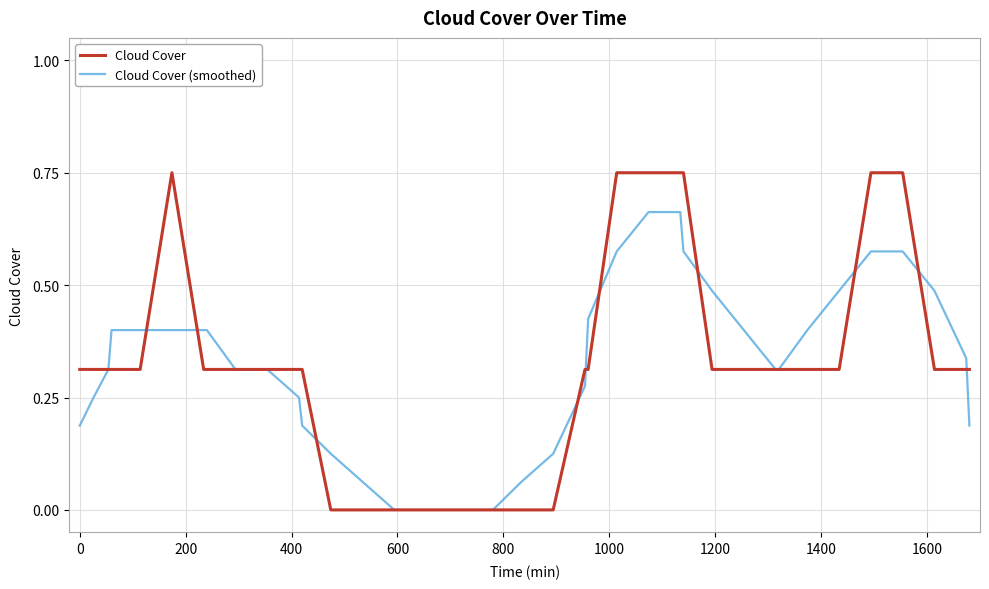

Rank the series by their maximum value, from highest to lowest.

Cloud Cover, Cloud Cover (smoothed)